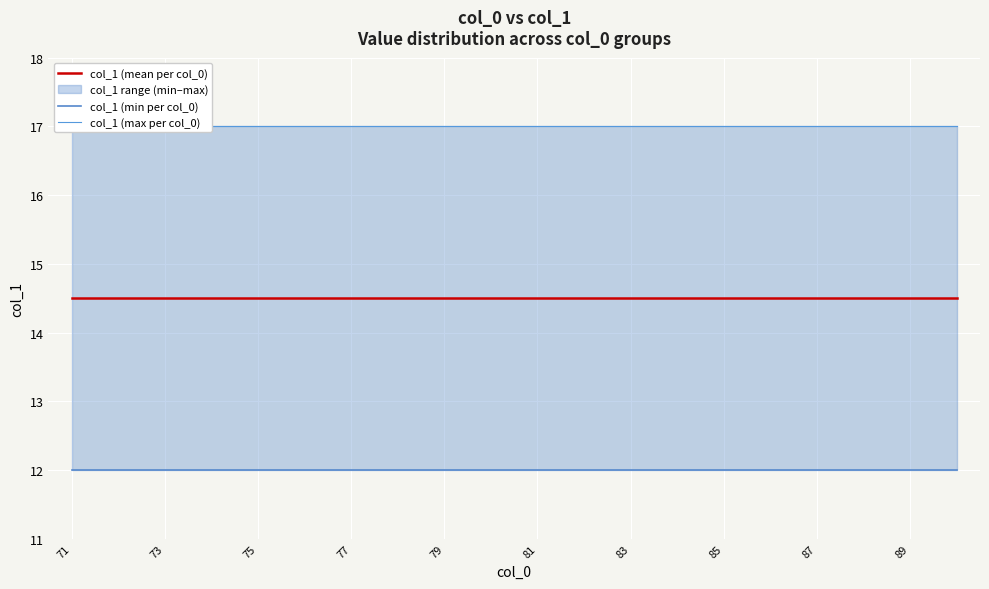

Which category has the highest value in the col_1 (max per col_0) series?

71